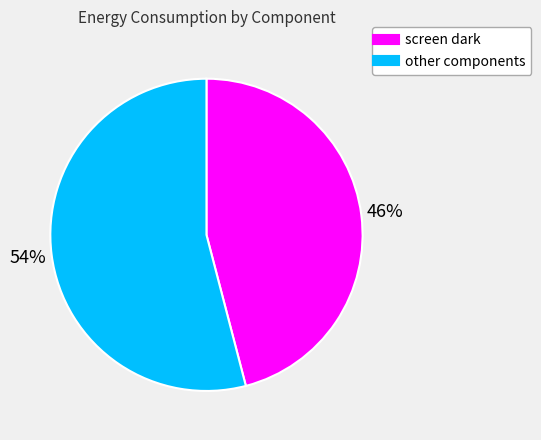

Is there any slice that represents more than half of the pie?

Yes